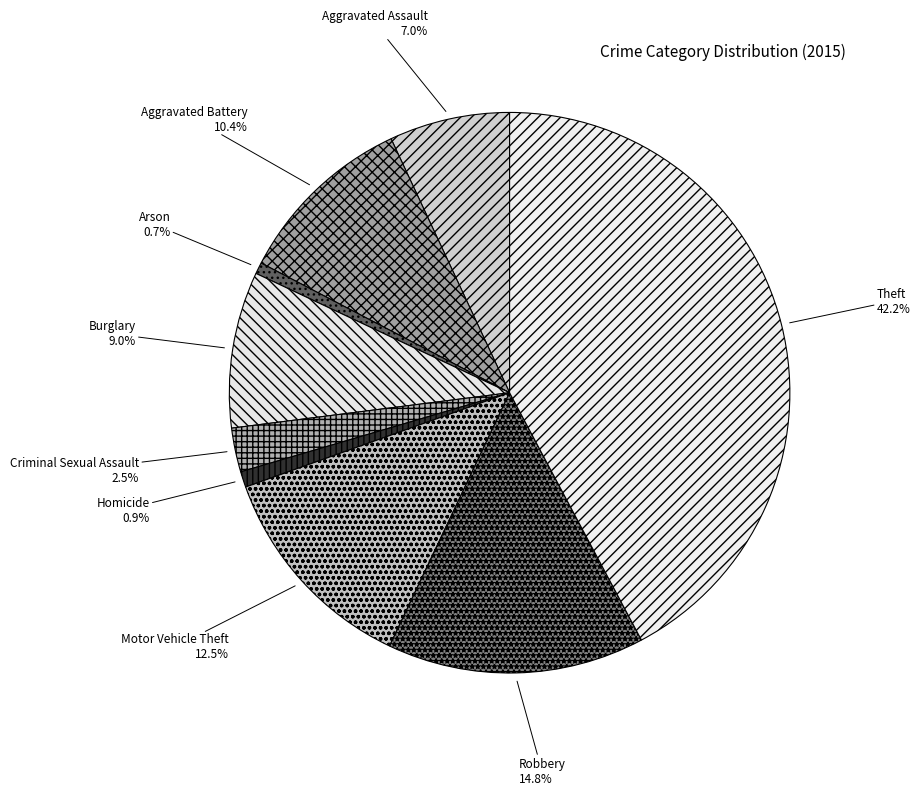

Is there any slice that represents more than half of the pie?

No